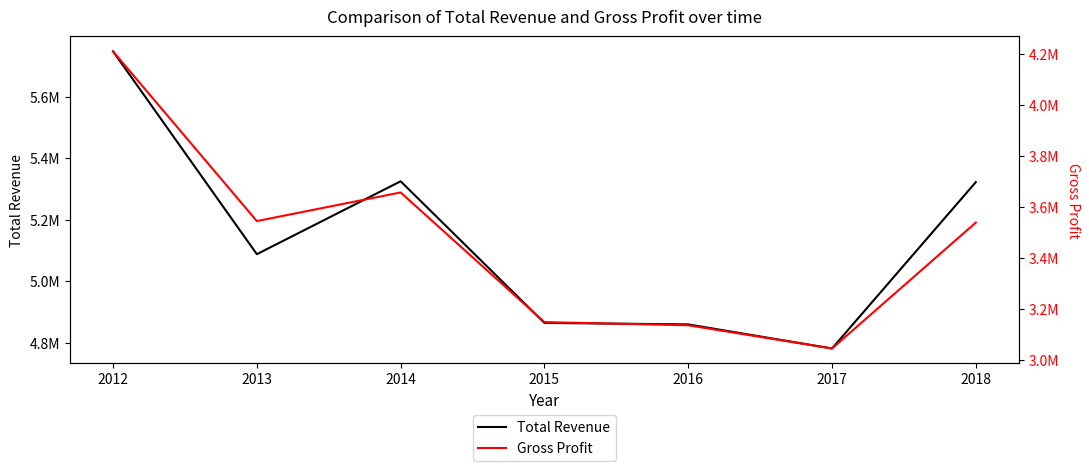

True or false: Gross Profit has a value of 4310589 at 2015.

False